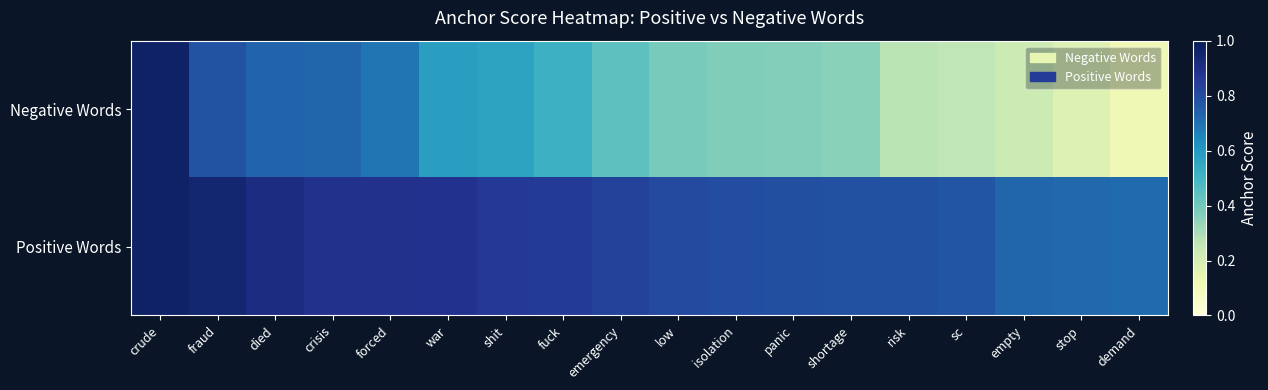

Which has a higher value, shortage or empty?

shortage